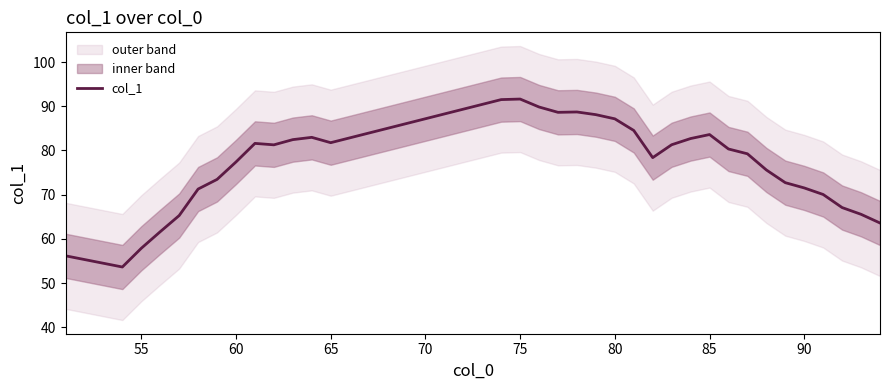

Is it true that col_1 equals 71.5 at 90?

True